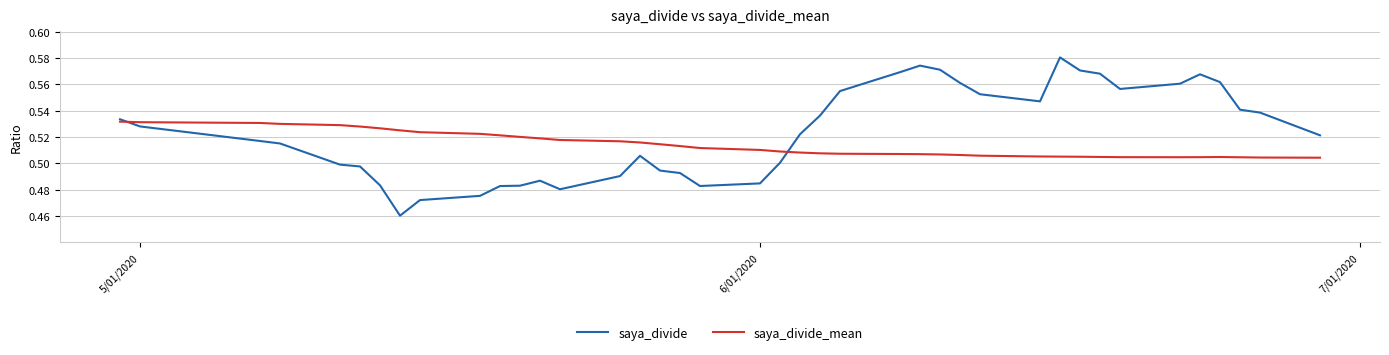

True or false: saya_divide and saya_divide_mean cross at least once.

True